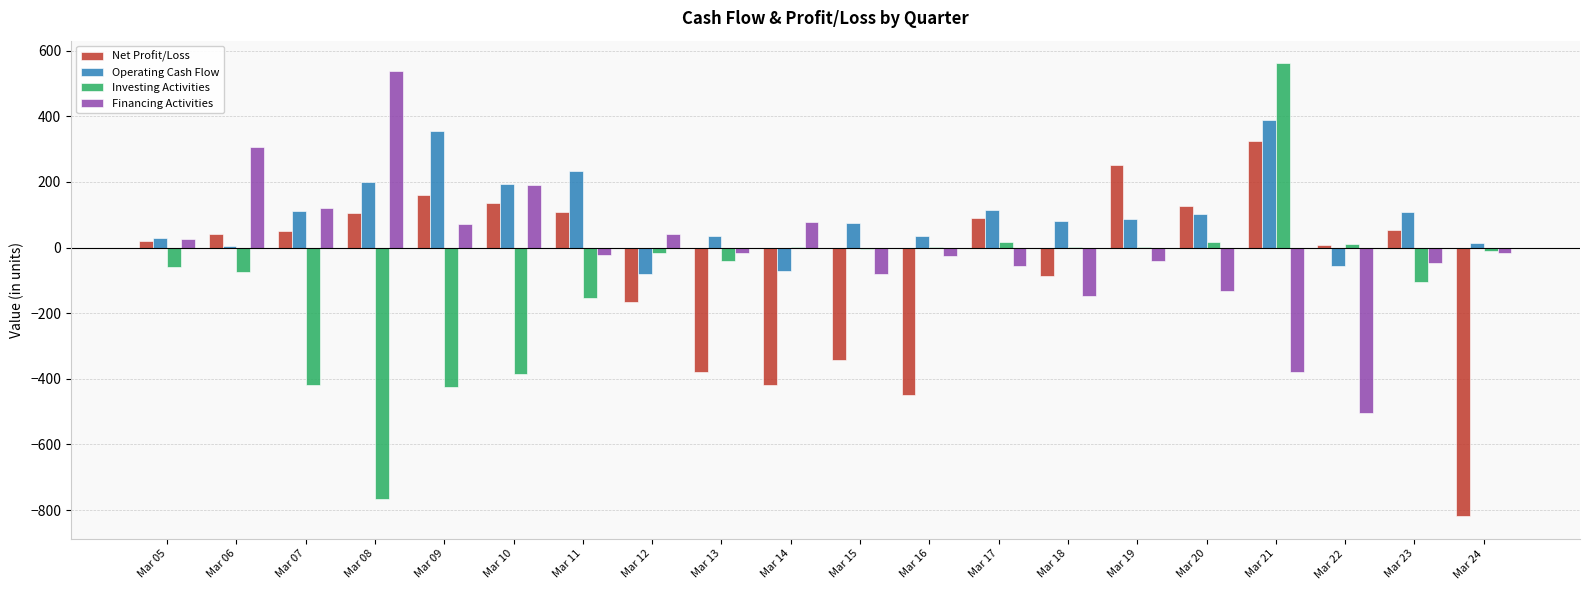

The value of Investing Activities at Mar 08 is -1232.5. True or false?

False